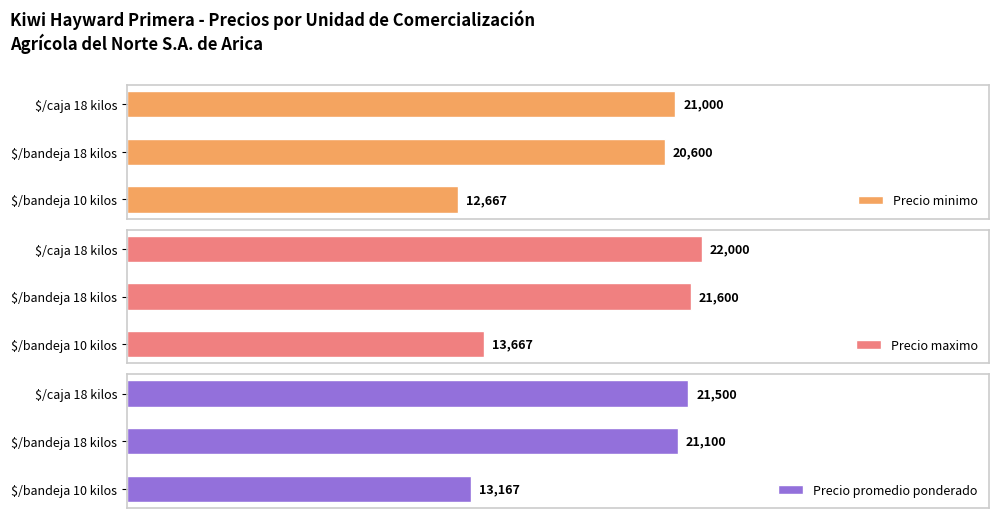

At which label does Precio minimo reach its peak?

$/caja 18 kilos